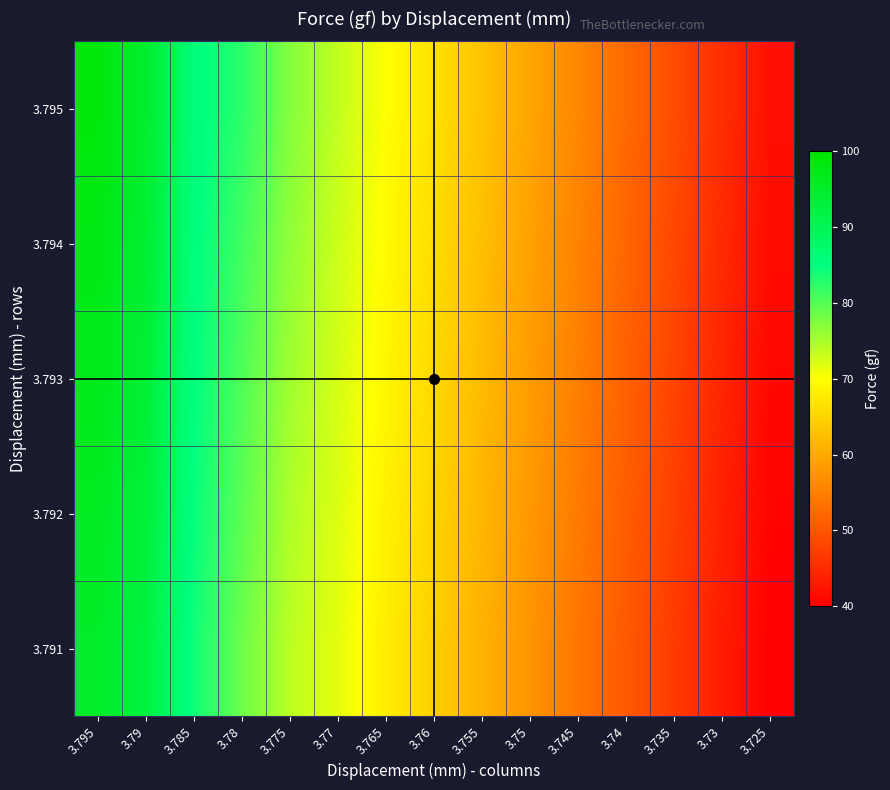

At how many categories does at least one series exceed 88?

2